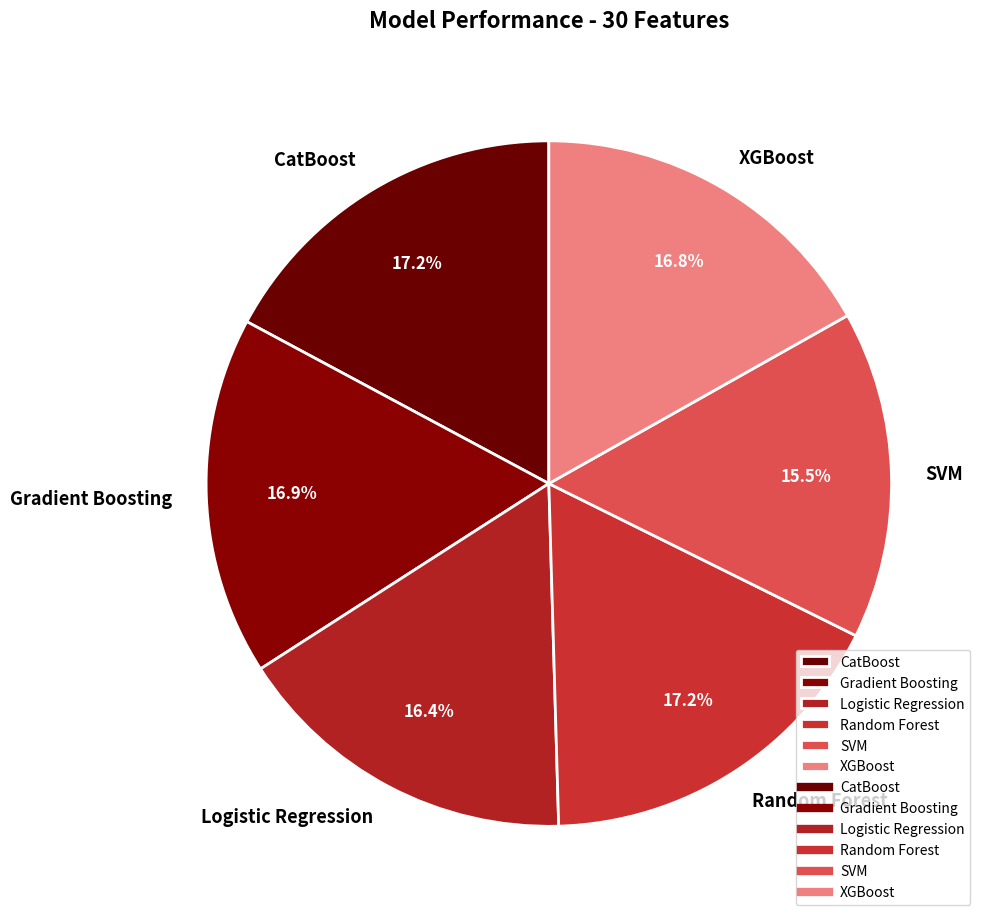

Do Logistic Regression and Gradient Boosting together represent more than half of the pie?

No